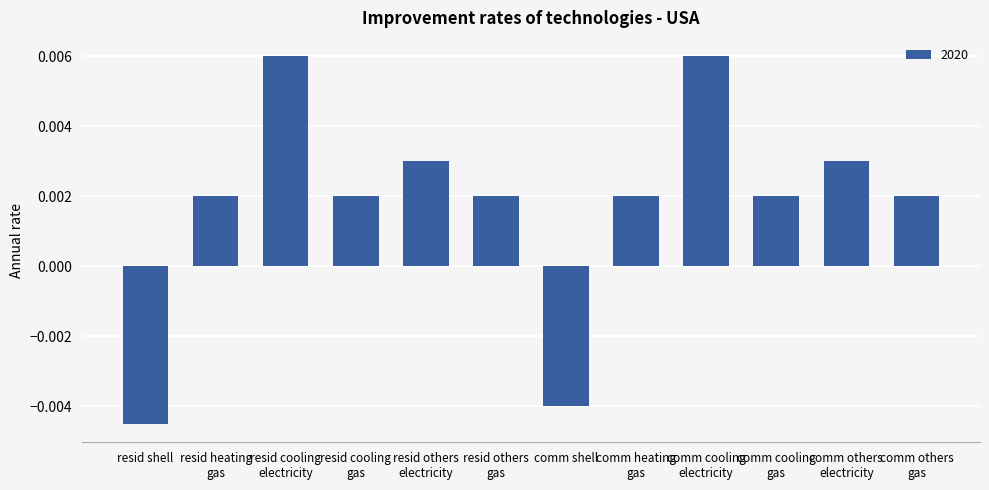

How many data points are above 0?

10